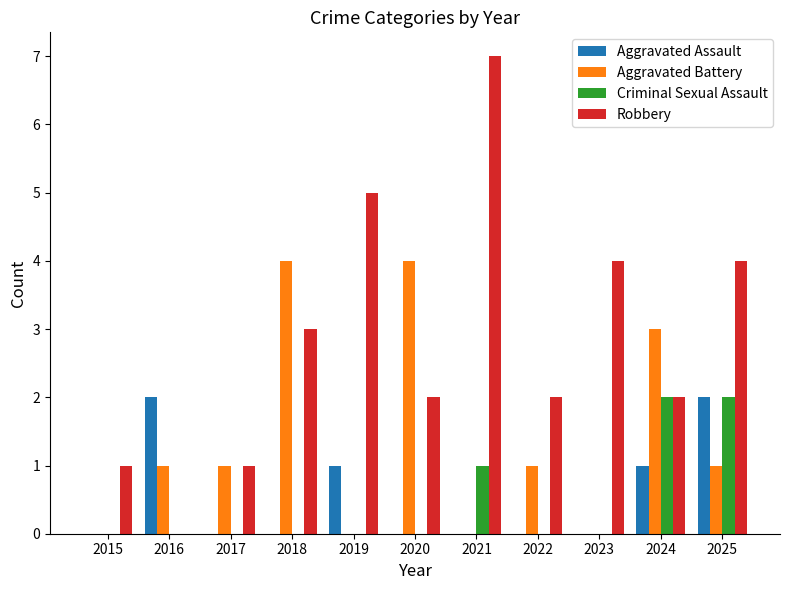

What is the spread (max minus min) of values at 2016?

2